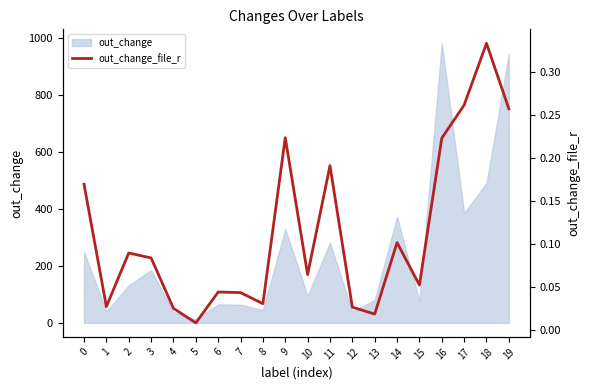

Where is the data nearest to the value 0?

5